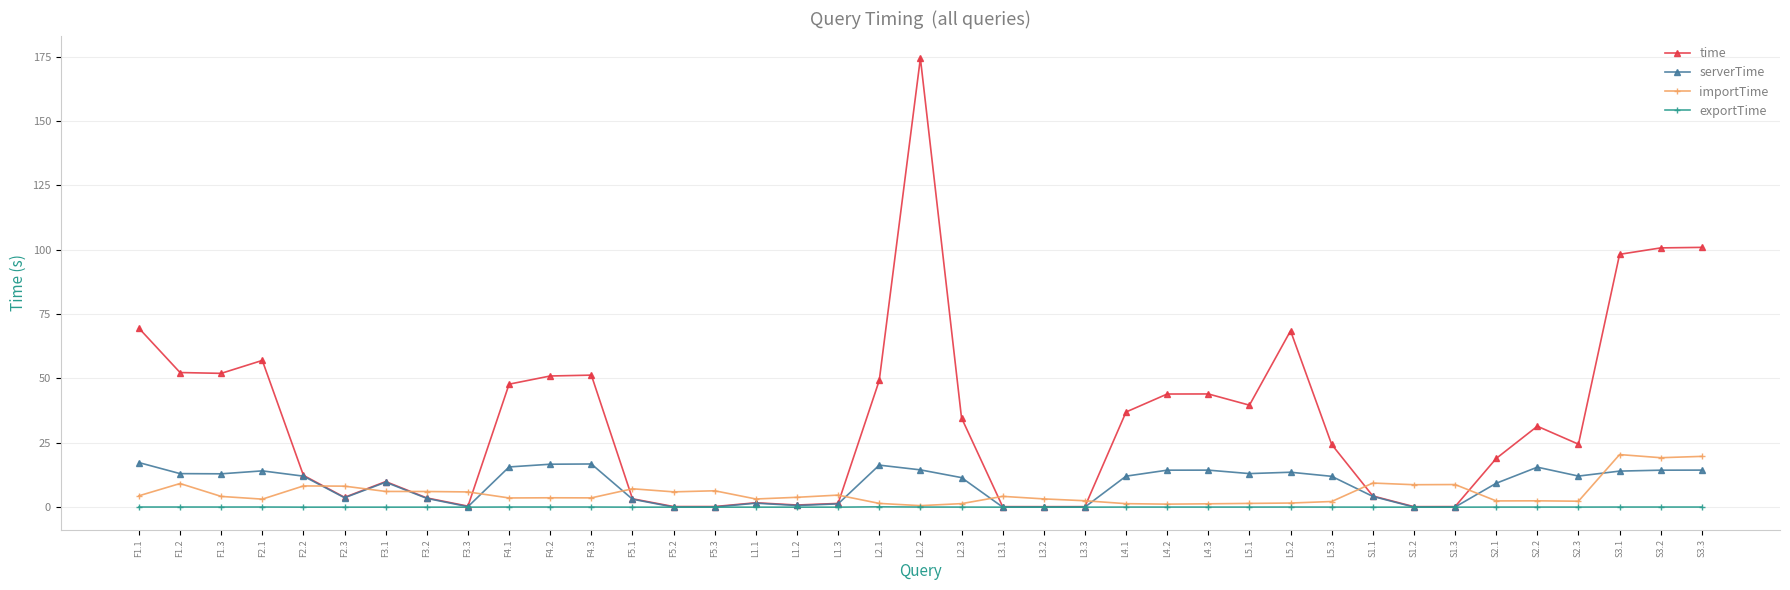

Is it true that importTime equals 2.4 at S2.1?

True